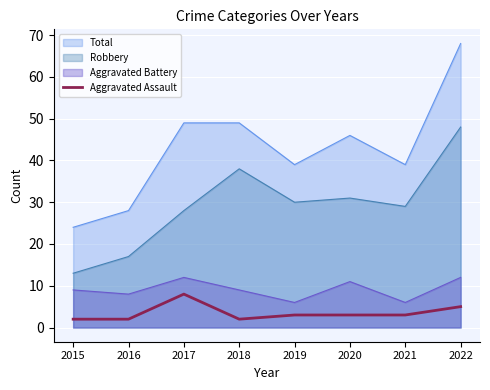

Count the values in the range 2 to 5.

7